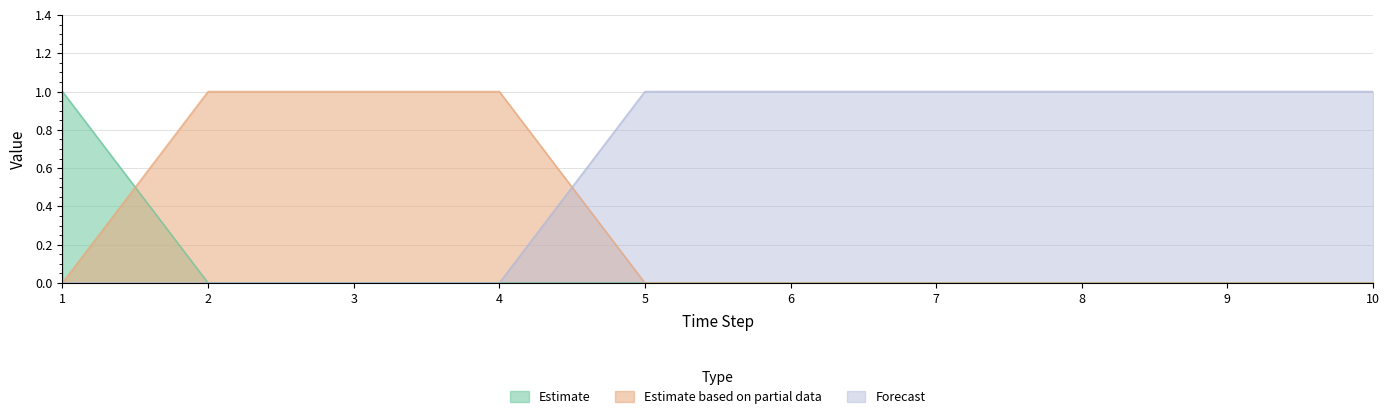

Reading right to left, transcribe all the data shown in this chart.

col_1: 10=0	9=0	8=0	7=0	6=0	5=0	4=0	3=0	2=0	1=1
col_2: 10=0	9=0	8=0	7=0	6=0	5=0	4=1	3=1	2=1	1=0
col_3: 10=1	9=1	8=1	7=1	6=1	5=1	4=0	3=0	2=0	1=0